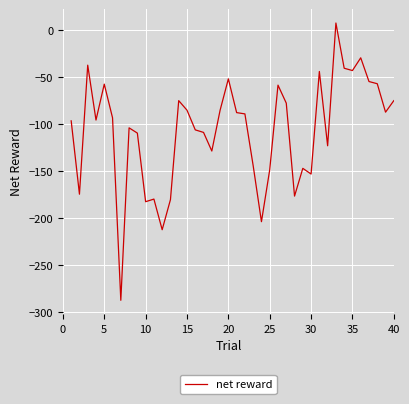

What is the difference between the maximum and minimum values?

295.0